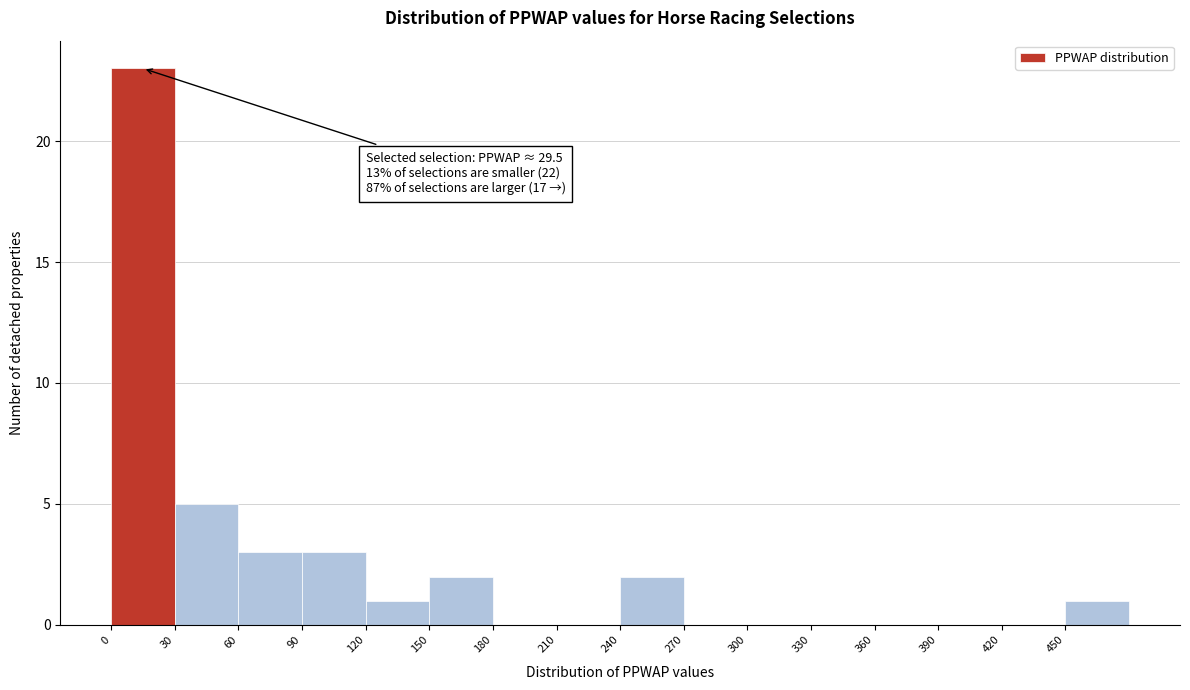

Which range on the x-axis has the tallest bar?

0 to 30